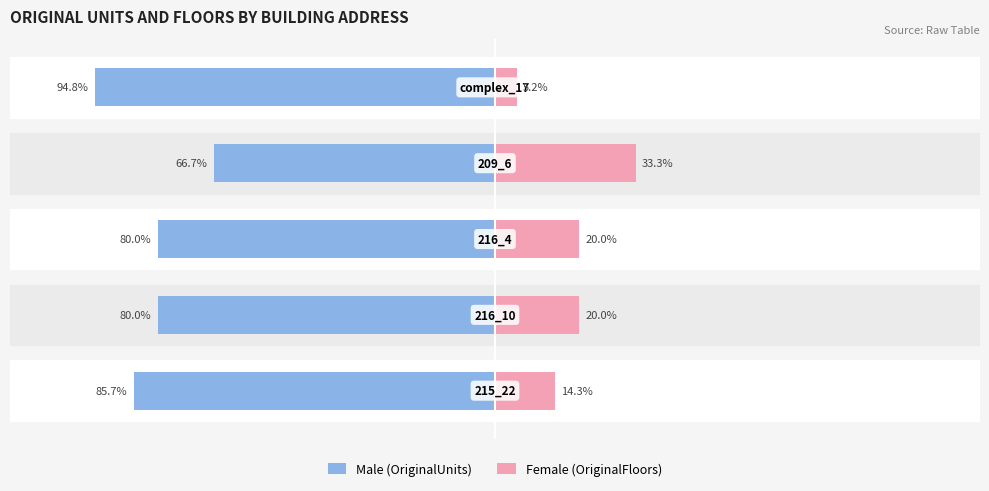

At 0, list the series in order from smallest to largest.

Male (OriginalUnits), Female (OriginalFloors)